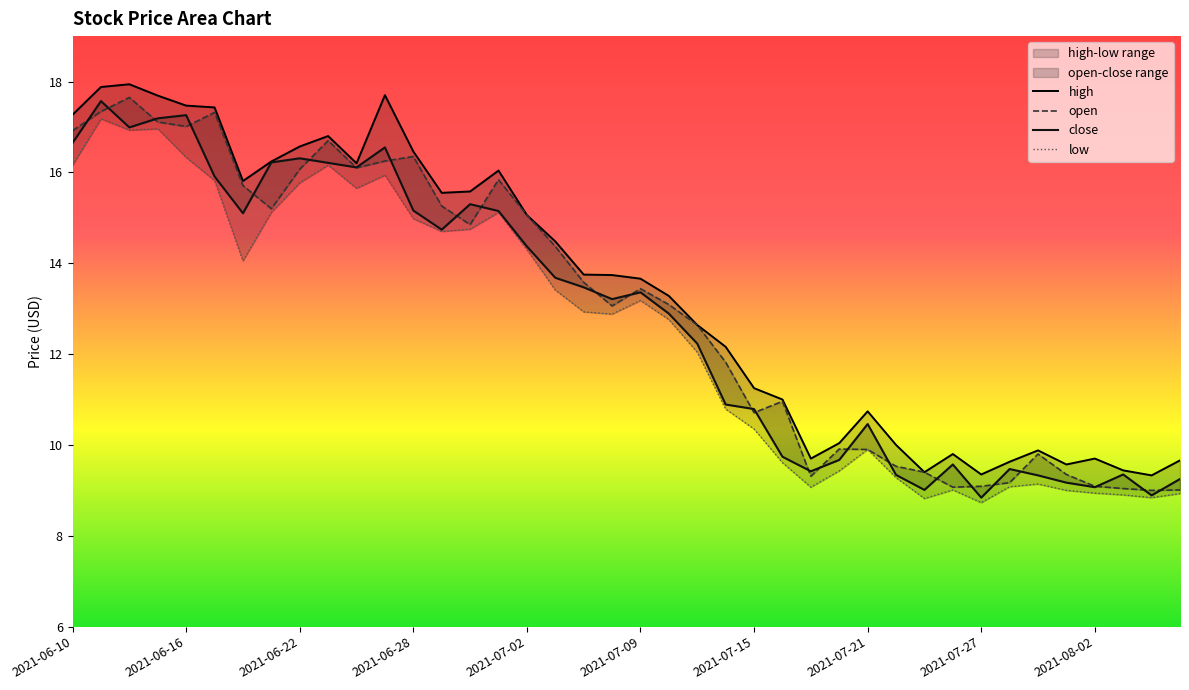

Where is low nearest to the value 12?

2021-07-13